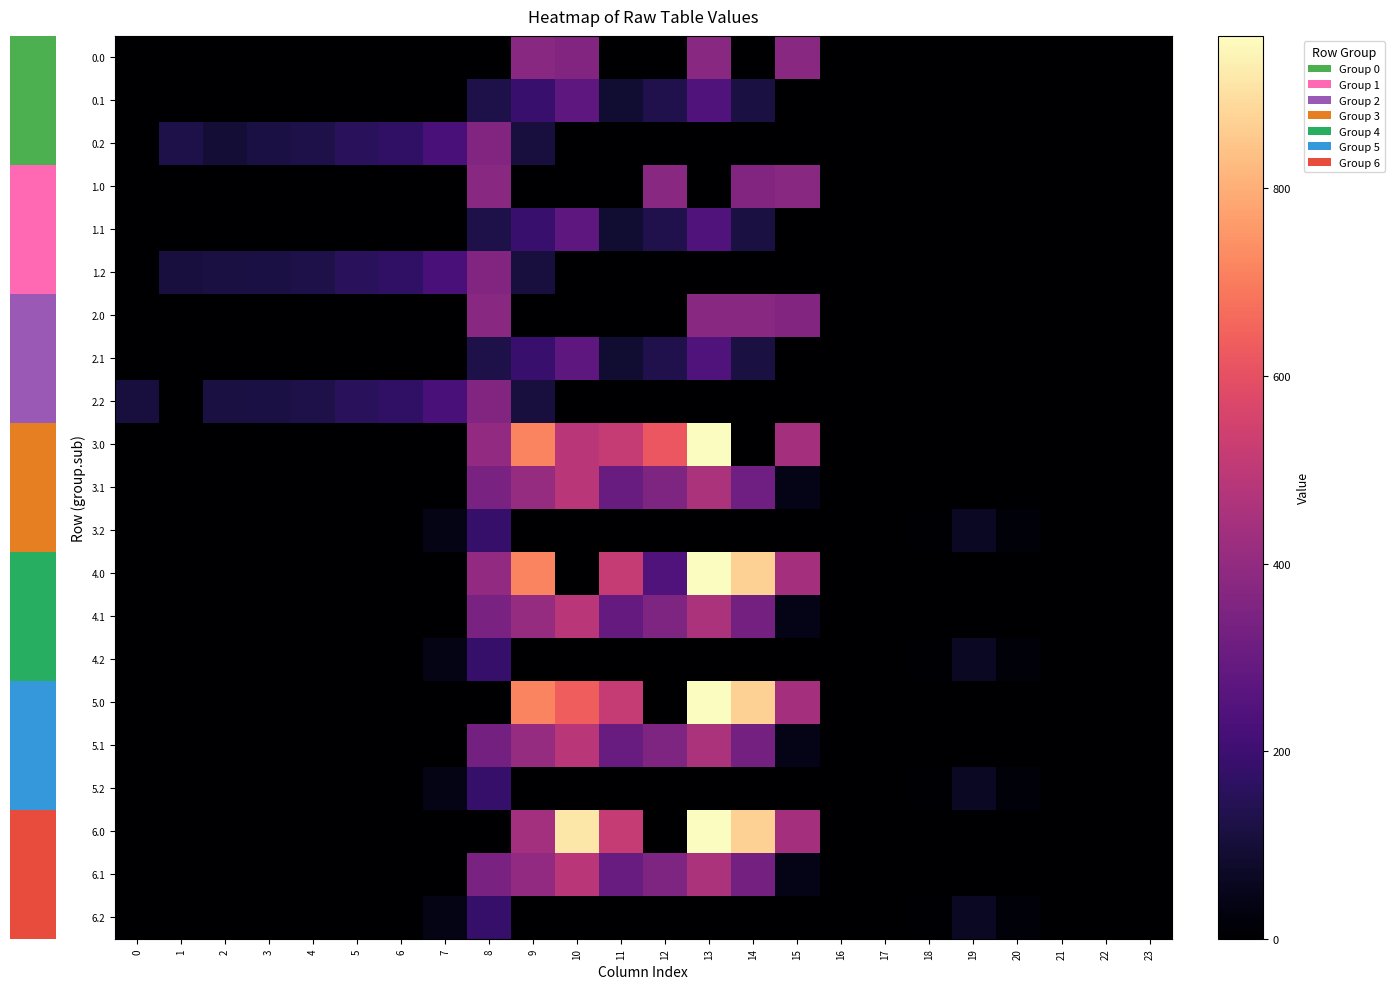

Is the value of 2.1 at 15 greater than the value of 2.2 at 18?

No